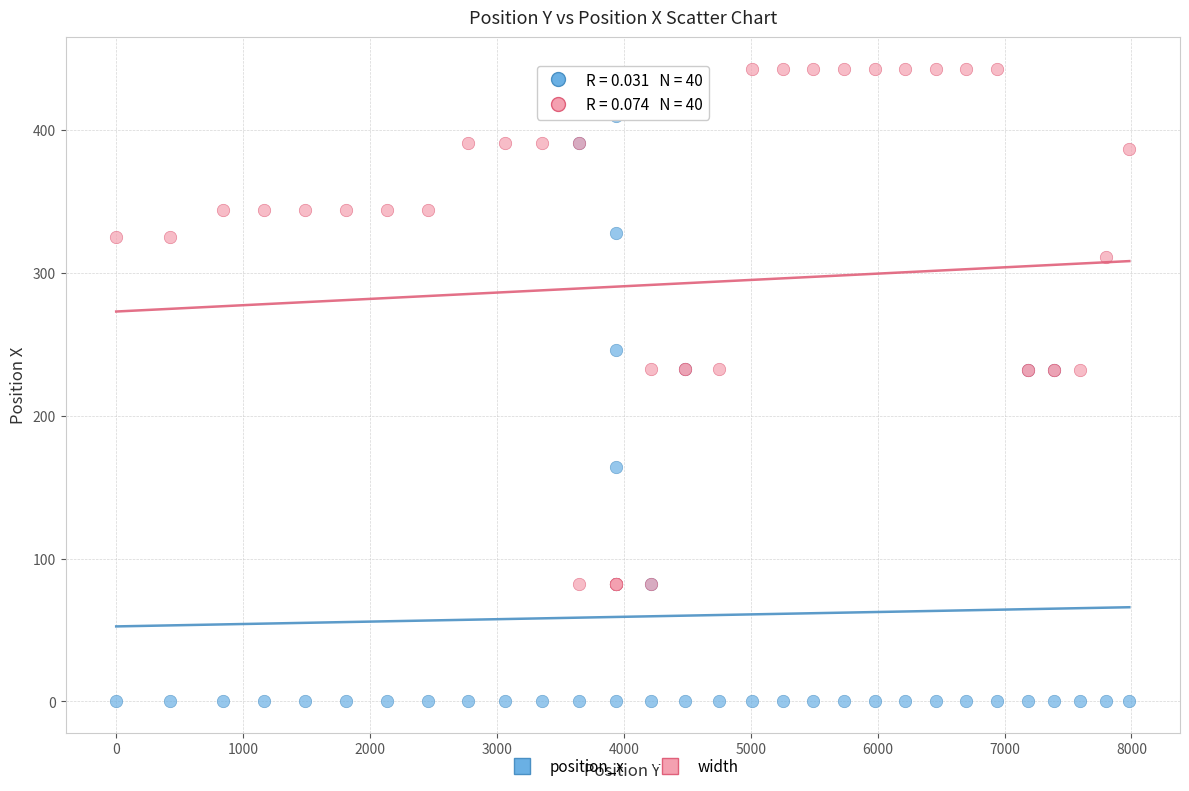

What are all the series names shown in the legend?

position_x, width